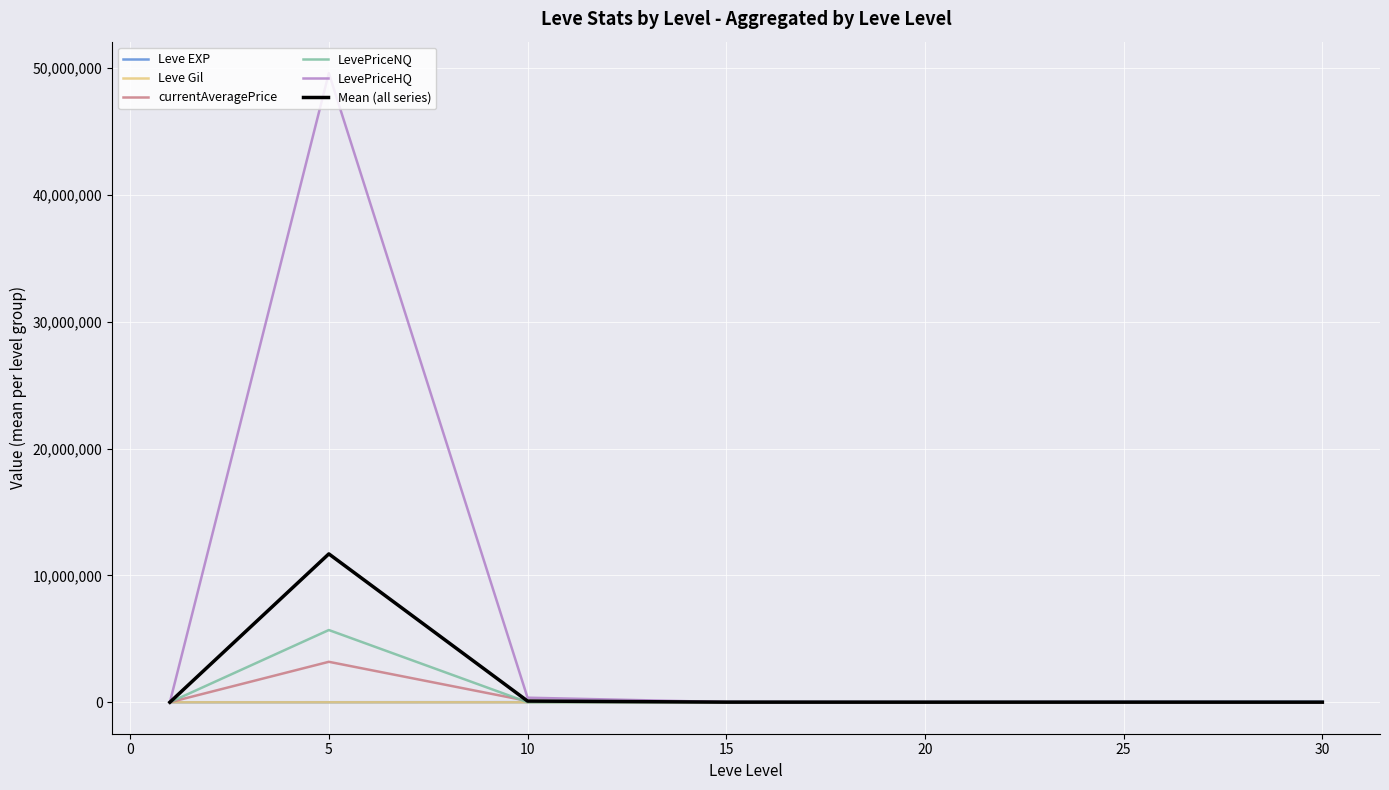

What is the maximum value shown in the chart?

49601518.5